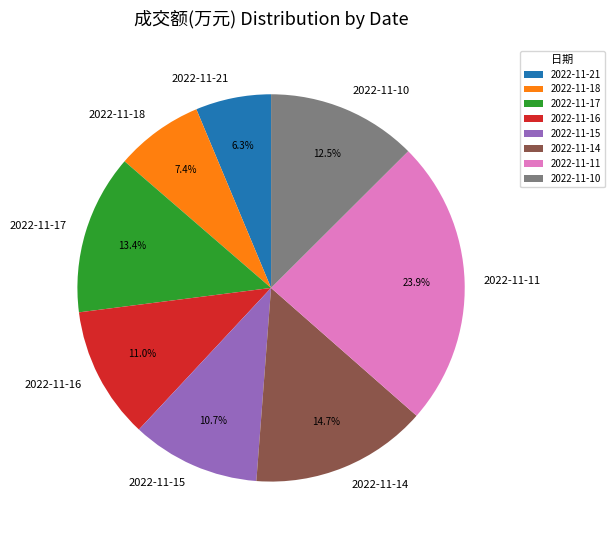

Combined, do 2022-11-21 and 2022-11-16 account for over 50%?

No